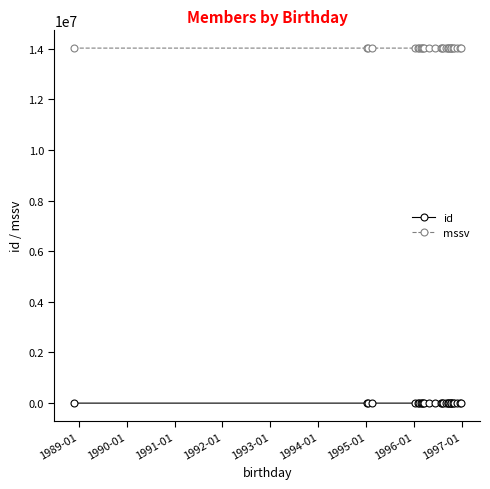

True or false: mssv and id cross at least once.

False